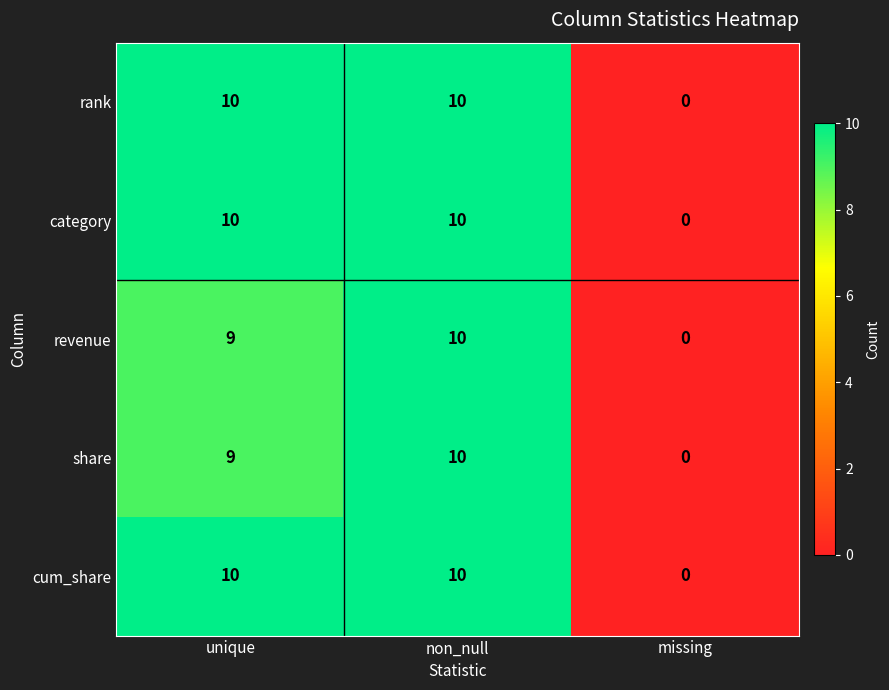

At which label does revenue reach its minimum?

missing